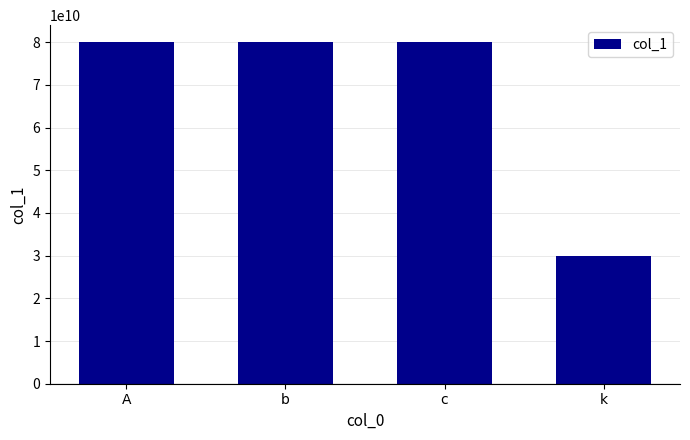

What is the ratio of the value at k to the value at b?

0.4